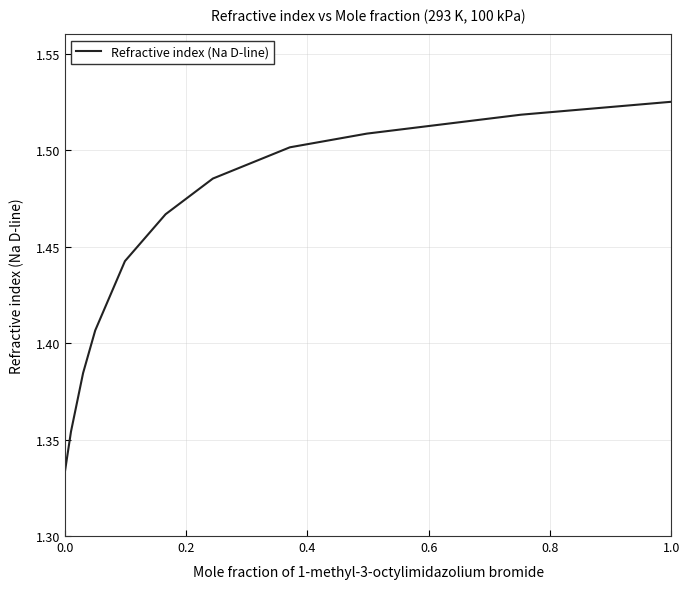

At which category does the chart reach its peak across all series?

1.0